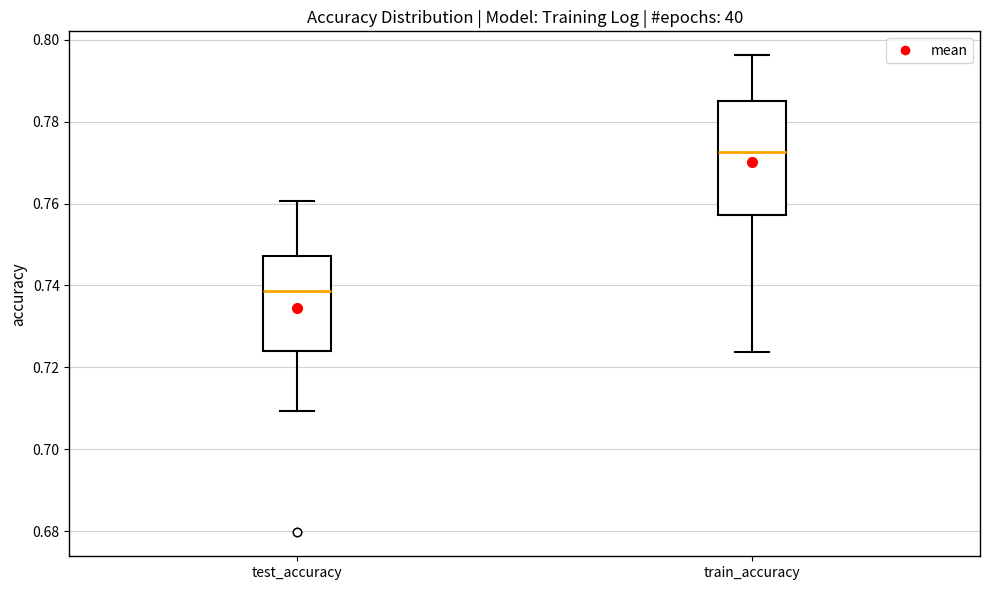

Reading left to right, transcribe this box plot: for each box, give where its median line is, the range the box spans, and where its two whiskers end, as read against the y-axis. The values are not printed on the chart, so give them approximately, as read against the axis.

test_accuracy: median 0.738, box 0.724 to 0.748, whiskers 0.710 to 0.760
train_accuracy: median 0.772, box 0.758 to 0.786, whiskers 0.724 to 0.796